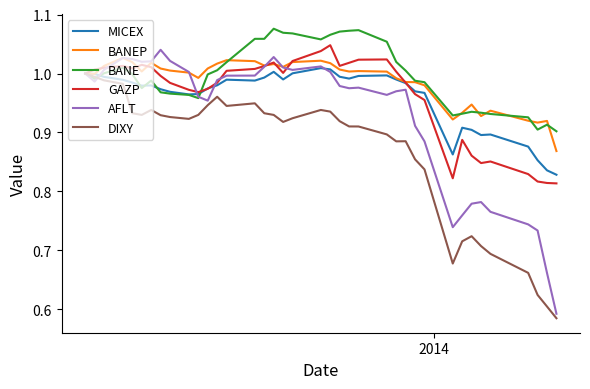

Which series has the largest range (max minus min)?

AFLT